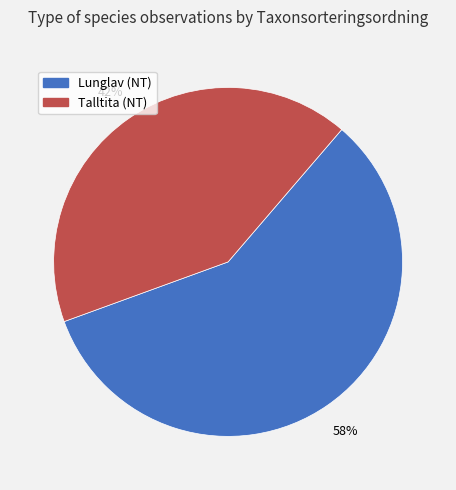

To the nearest percent, what is the difference between the largest and smallest slice percentages?

16%